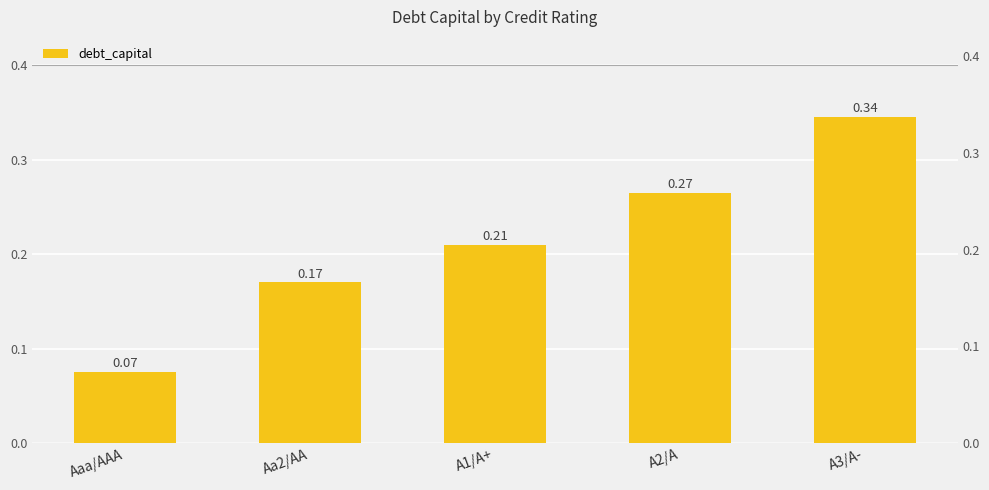

Is it true that the value at Aaa/AAA is 0.0?

False